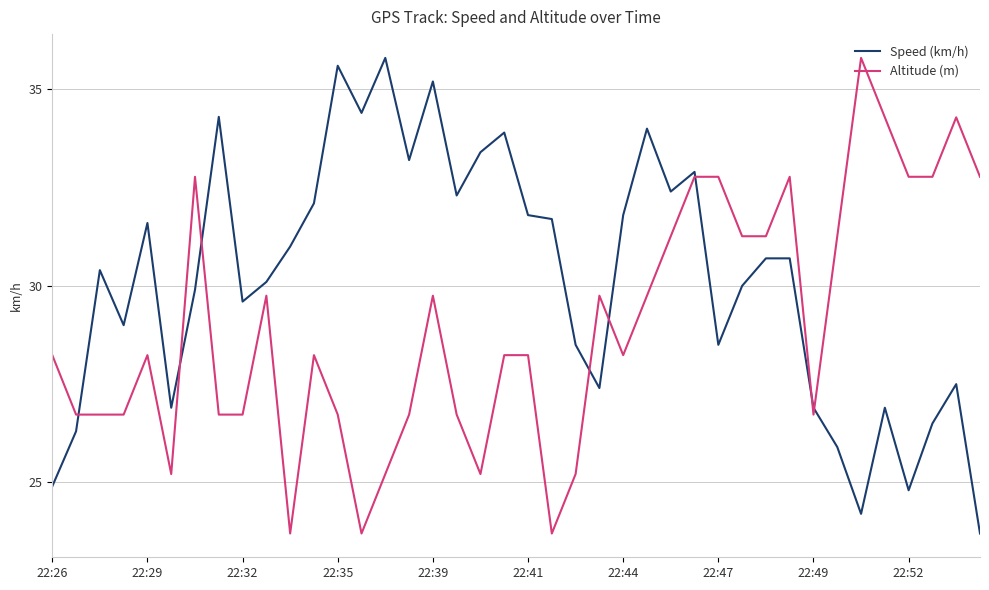

Which series has the largest total across all categories?

Speed (km/h)